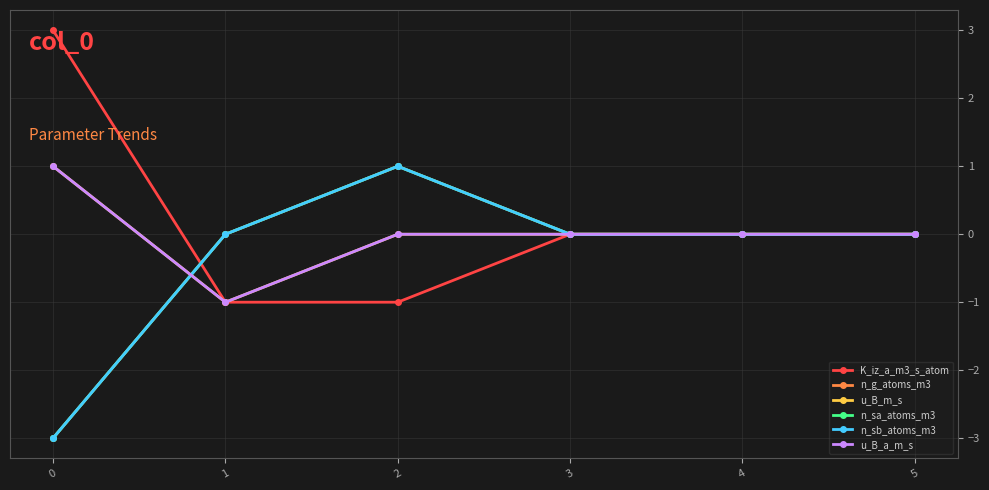

Reading left to right, transcribe all the data shown in this chart.

K_iz_a_m3_s_atom: 3	-1	-1	0	0	0
n_g_atoms_m3: -3	0	1	0	0	0
u_B_m_s: 1	-1	0	0	0	0
n_sa_atoms_m3: -3	0	1	0	0	0
n_sb_atoms_m3: -3	0	1	0	0	0
u_B_a_m_s: 1	-1	0	0	0	0